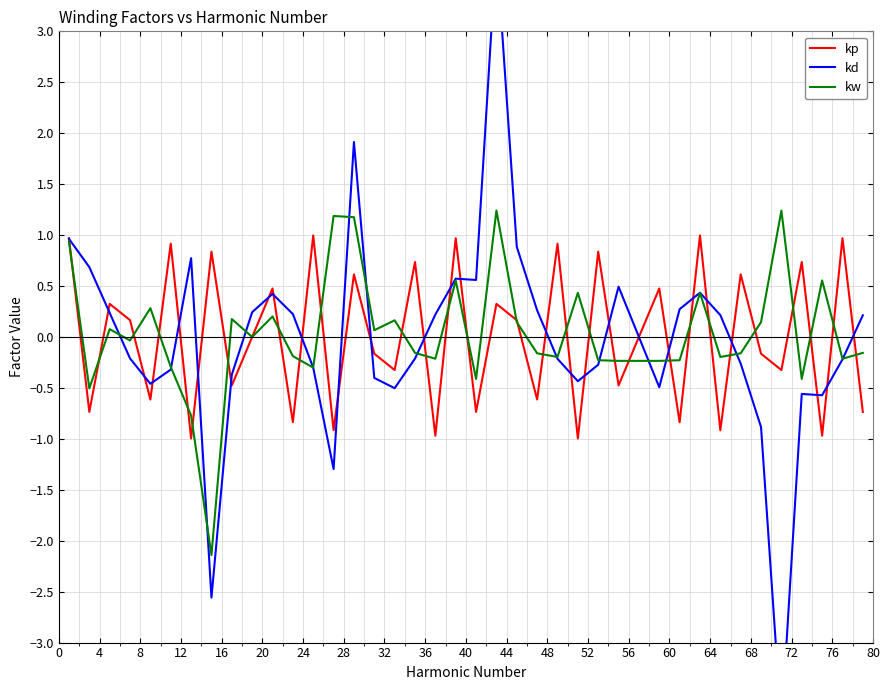

What is the minimum value for kw?

-2.1